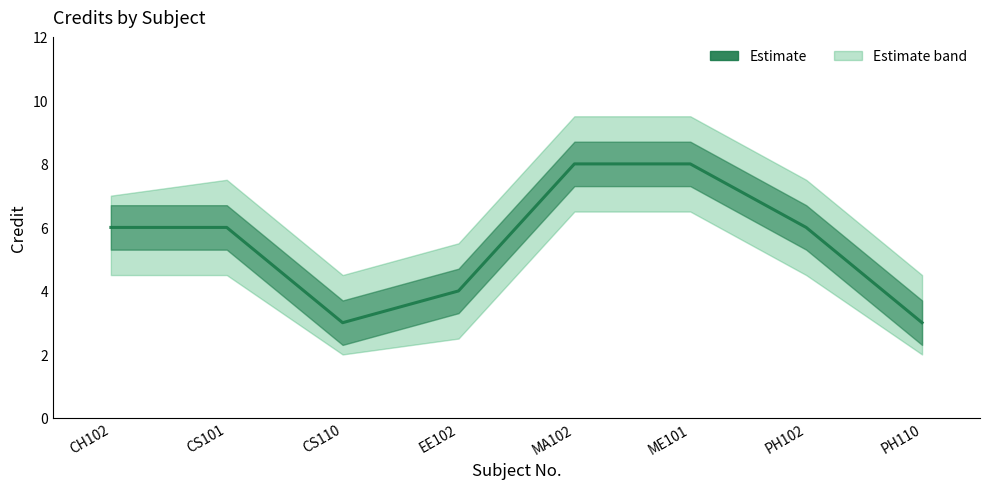

Where does the data first go above 6?

MA102